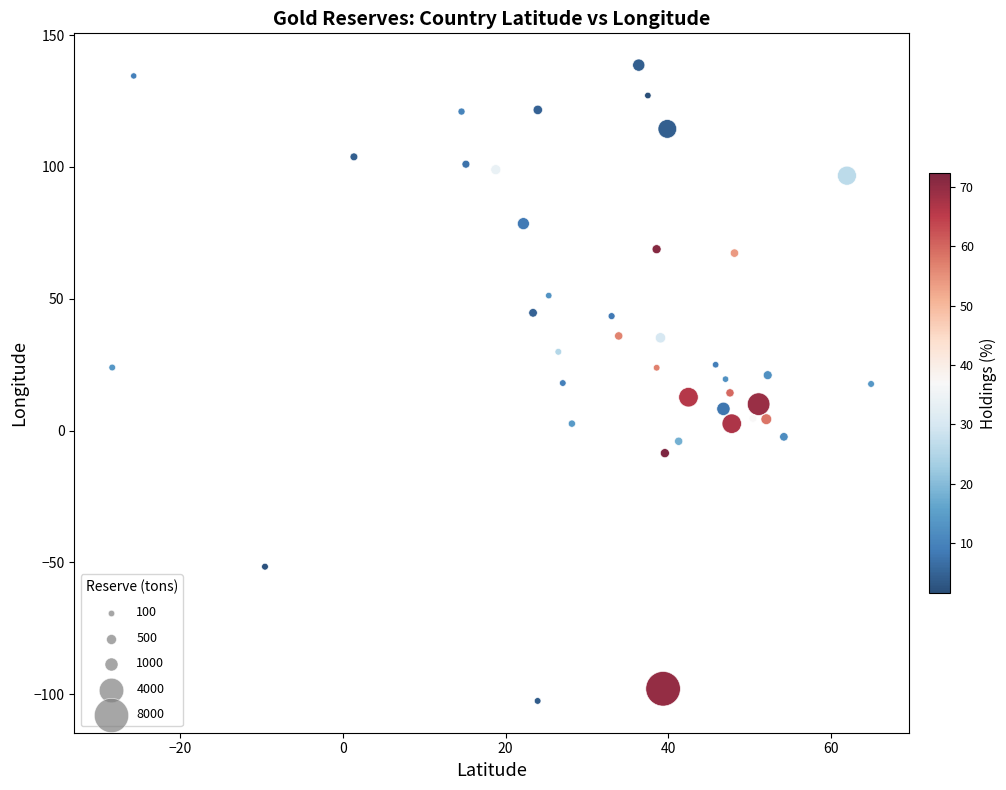

What is the range of Y values (max minus min)?

241.1